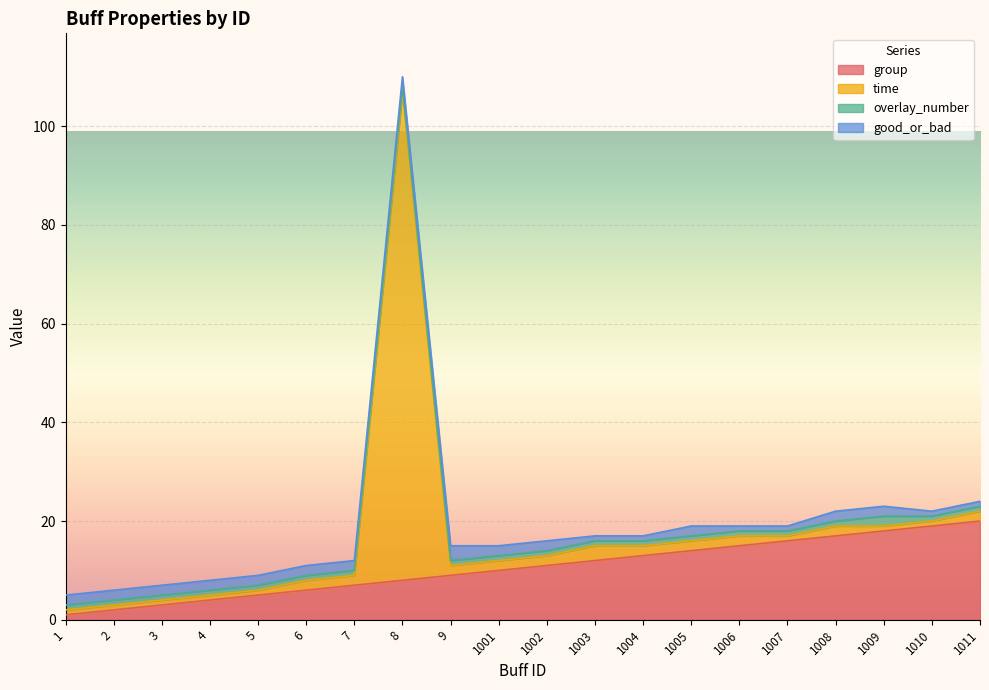

How many lines are shown in the chart?

4